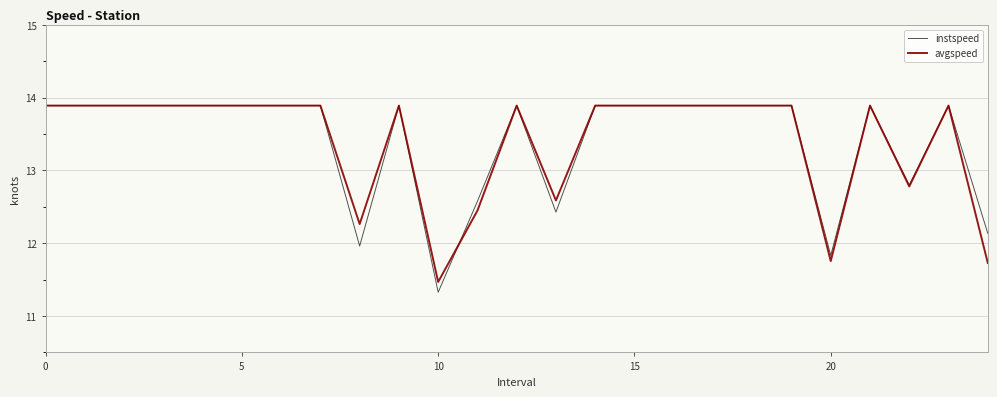

What is the minimum value shown in the chart?

11.3